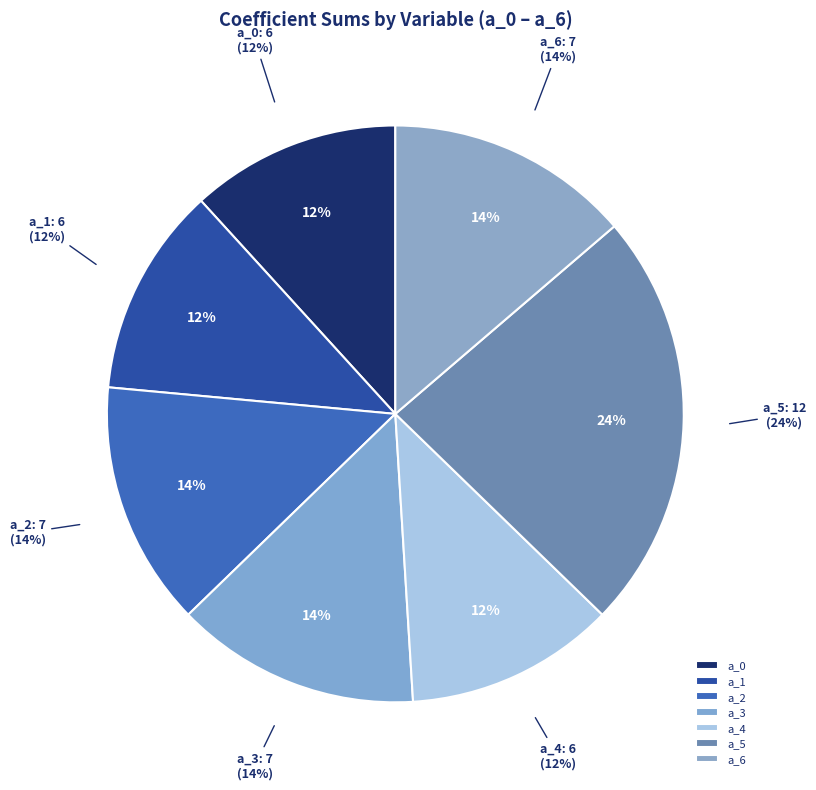

Is a_6 the majority of the pie?

No